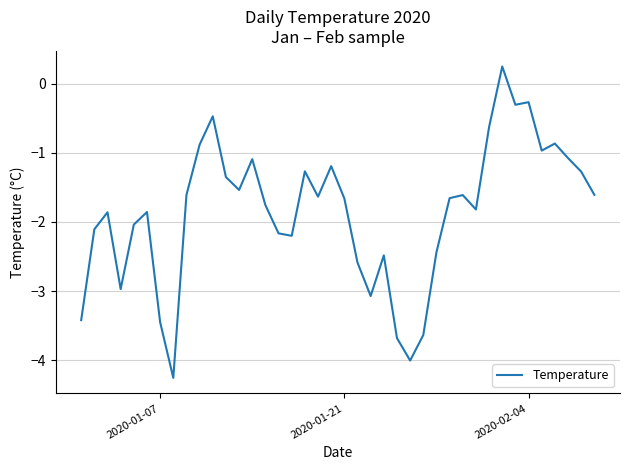

What is the smallest value displayed?

-4.3